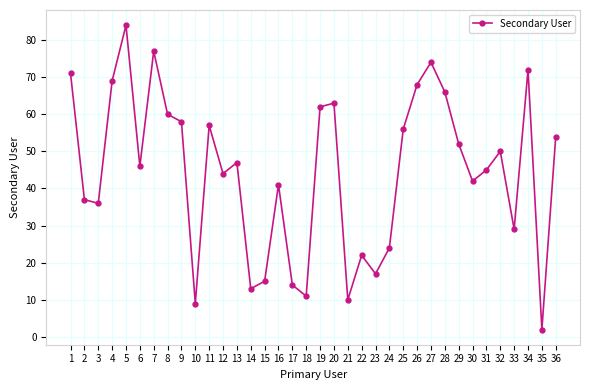

Approximately how many times larger is the value at 21 compared to 11?

0.2